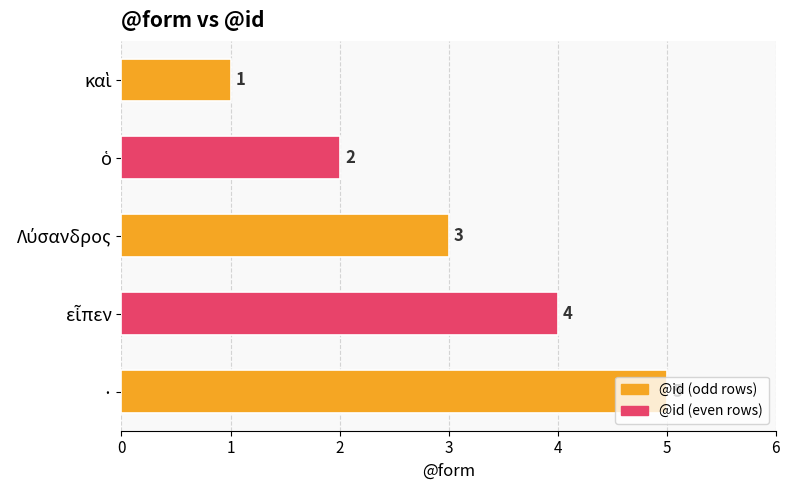

Is it true that the value at · is 5?

True